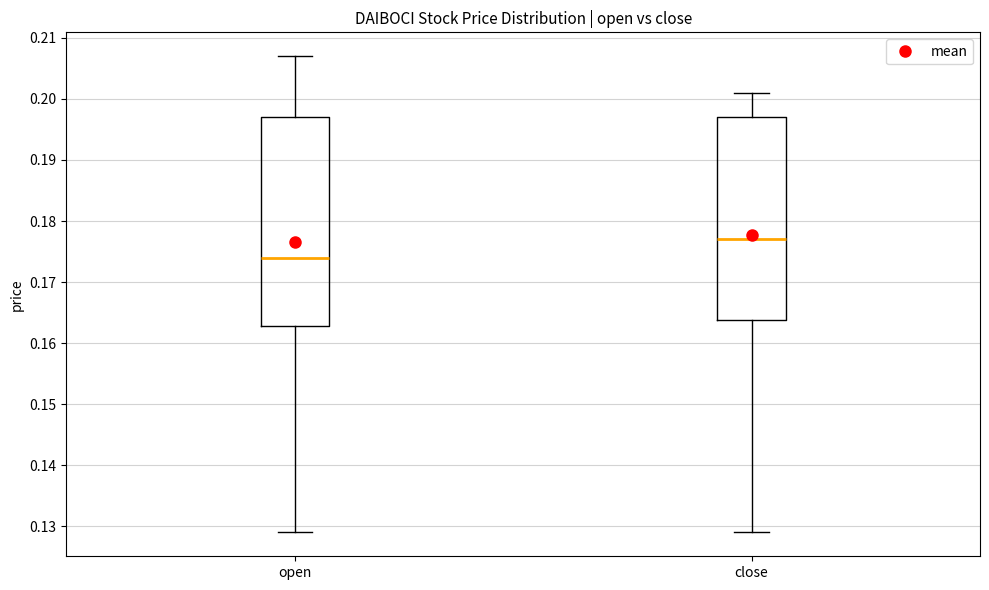

Reading left to right, transcribe this box plot: for each box, give where its median line is, the range the box spans, and where its two whiskers end, as read against the y-axis. The values are not printed on the chart, so give them approximately, as read against the axis.

open: median 0.174, box 0.163 to 0.197, whiskers 0.129 to 0.207
close: median 0.177, box 0.164 to 0.197, whiskers 0.129 to 0.201